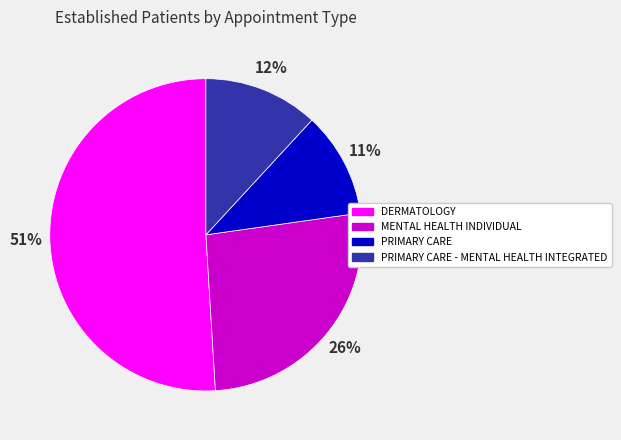

To the nearest percent, what is the difference between the largest and smallest slice percentages?

40%